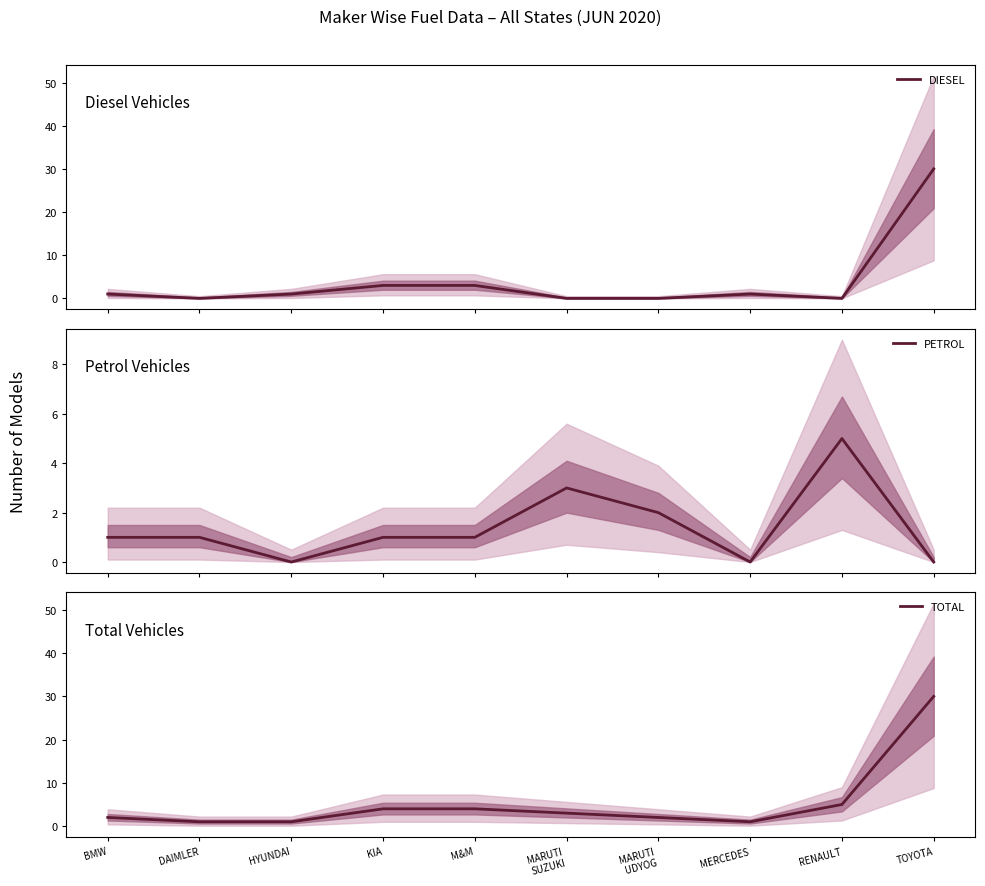

Which series has the widest spread of values?

DIESEL